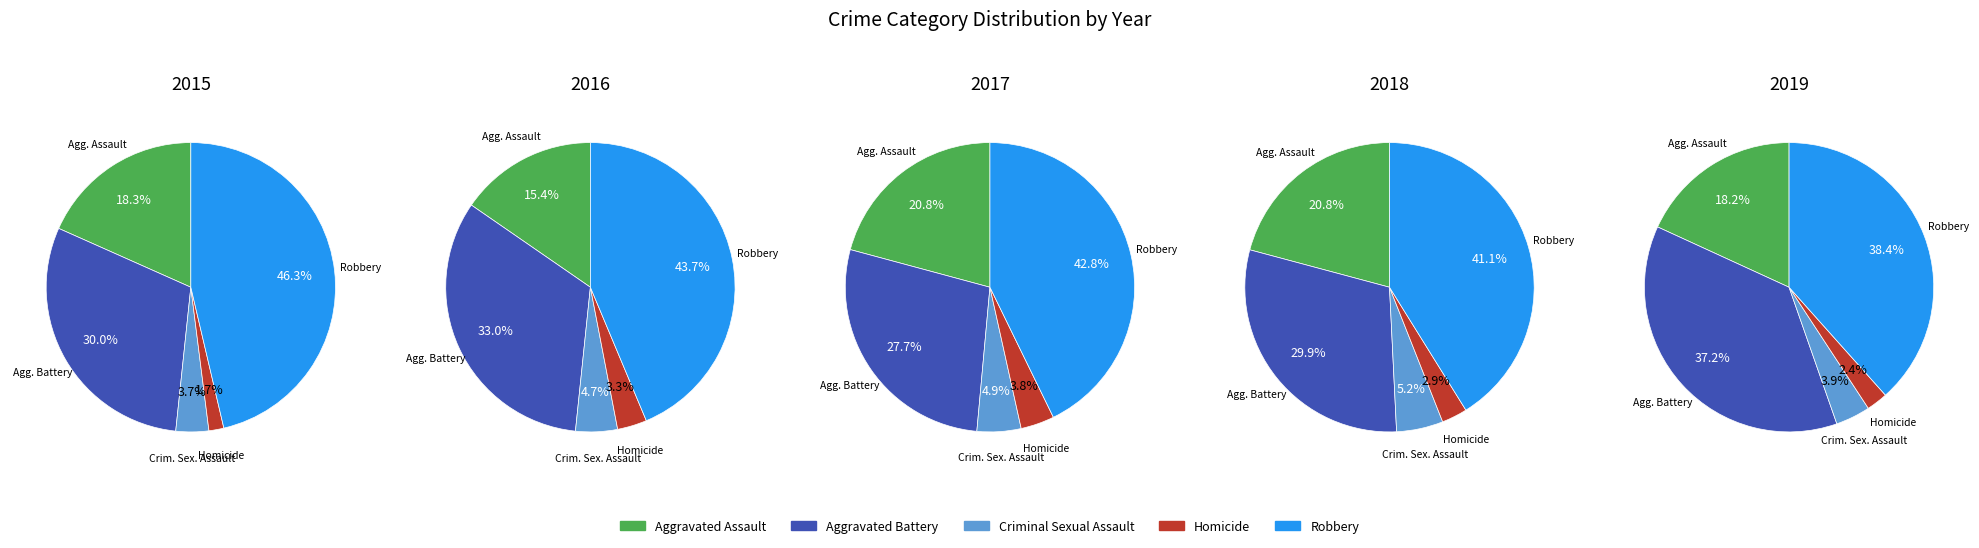

To the nearest percent, what is the difference between the largest and smallest slice percentages?

45%